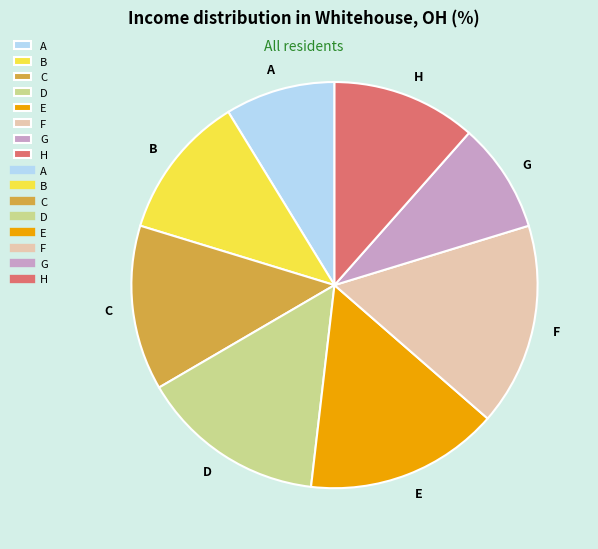

Is there any slice that represents more than half of the pie?

No